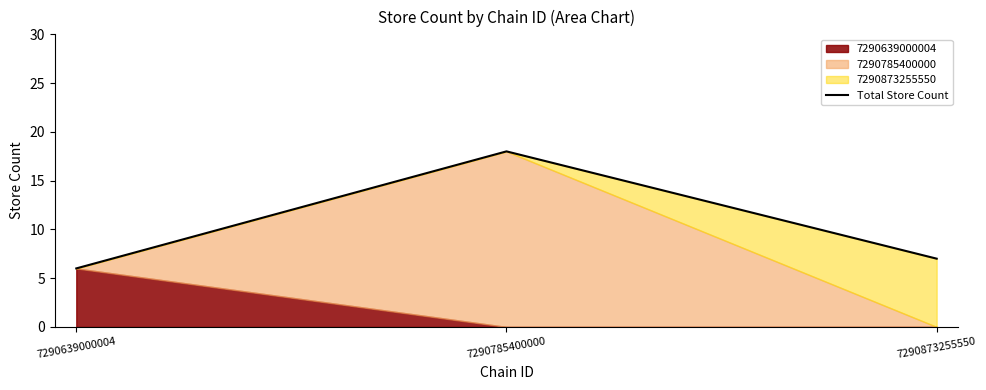

What is the sum of the values at 7290639000004 and 7290873255550?

13